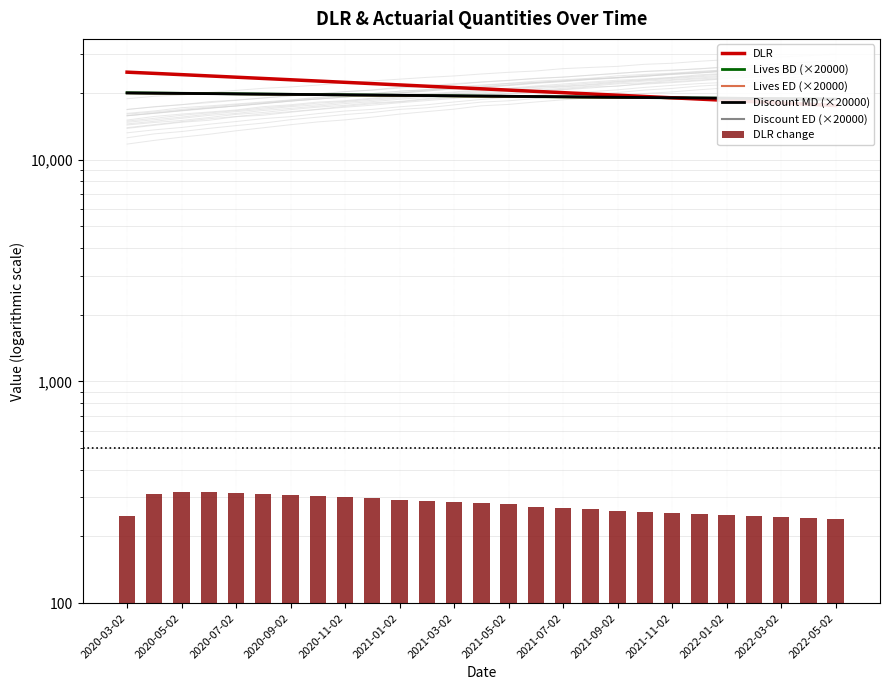

Is the value of Lives BD (×20000) at 2021-05-02 greater than the value of Discount MD (×20000) at 2021-09-02?

Yes